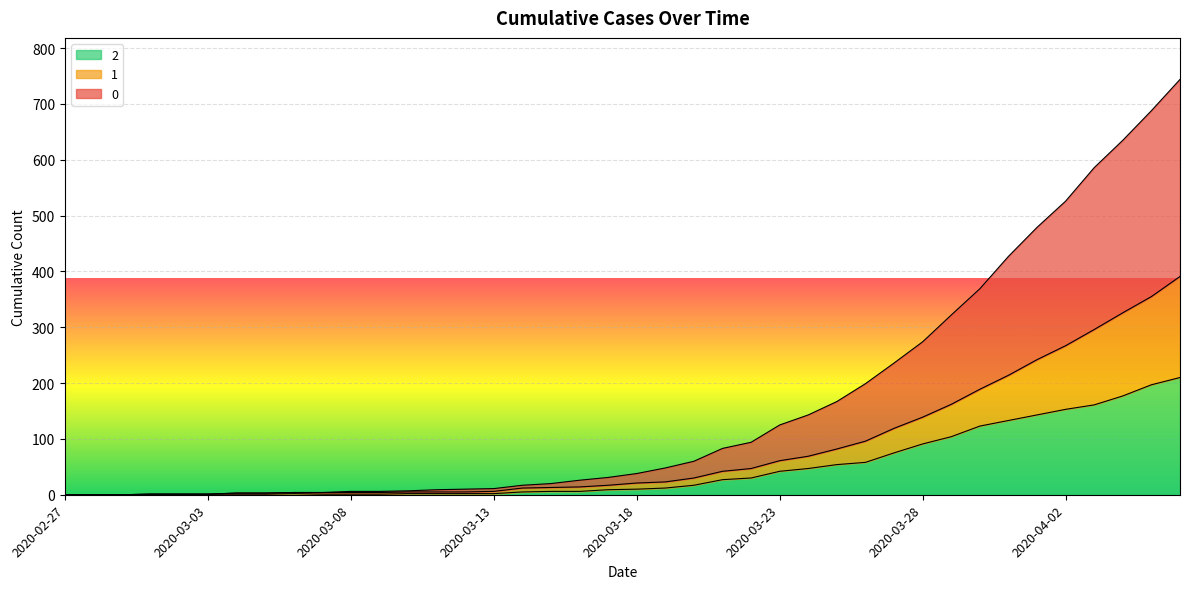

What is the label of the 24th point from the left?

2020-03-21